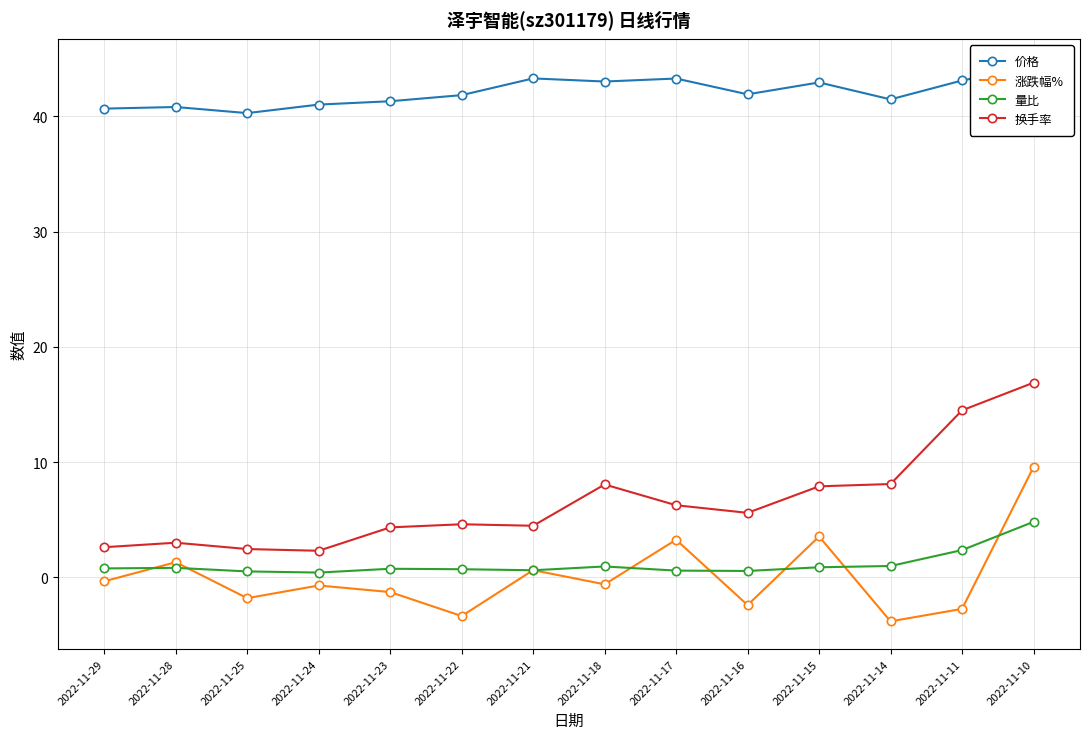

Reading left to right, transcribe all the data shown in this chart.

价格: 40.7	40.8	40.3	41.0	41.3	41.8	43.3	43.0	43.3	41.9	42.9	41.5	43.1	44.3
涨跌幅%: -0.3	1.3	-1.8	-0.7	-1.3	-3.4	0.6	-0.6	3.3	-2.4	3.5	-3.8	-2.7	9.6
量比: 0.8	0.8	0.5	0.4	0.8	0.7	0.6	0.9	0.6	0.6	0.9	1.0	2.4	4.8
换手率: 2.6	3.0	2.5	2.3	4.3	4.6	4.5	8.1	6.3	5.6	7.9	8.1	14.5	16.9